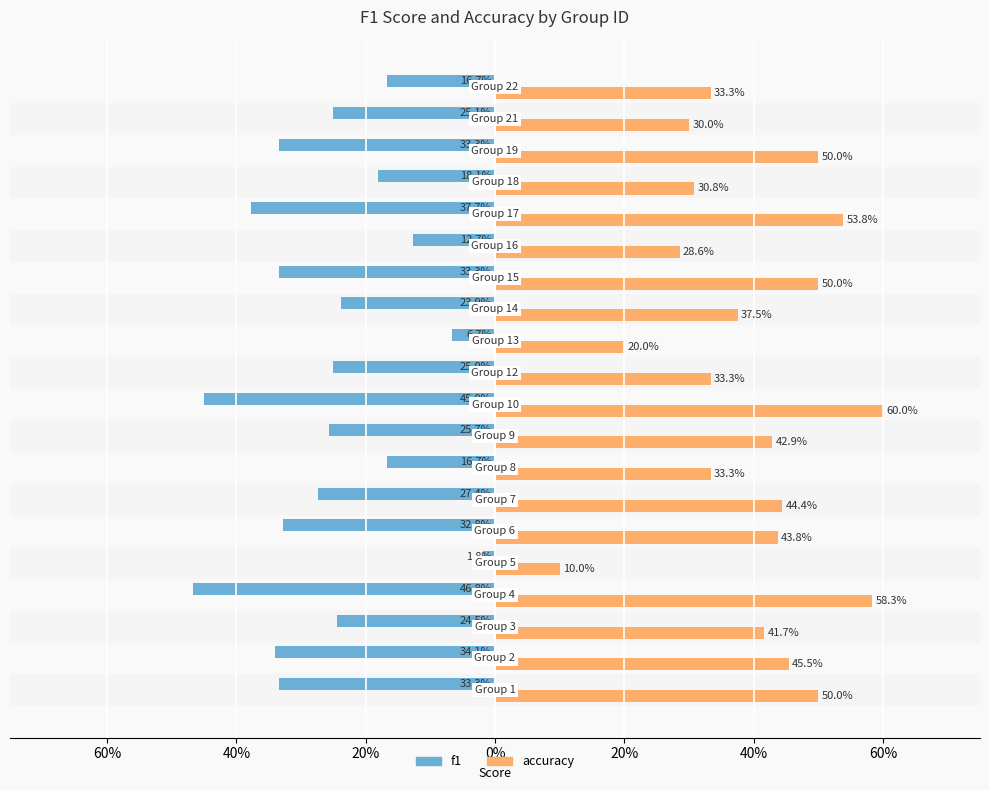

What is the sum of all f1 values?

-5.2